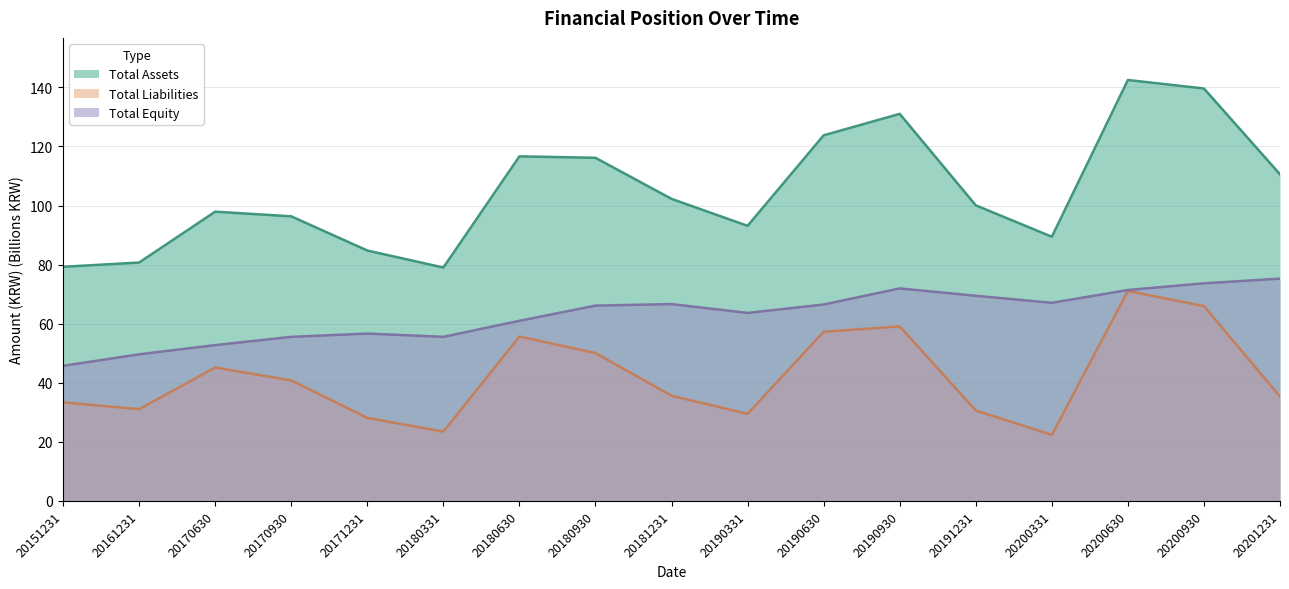

How many data points in Total Liabilities are above 35?

10